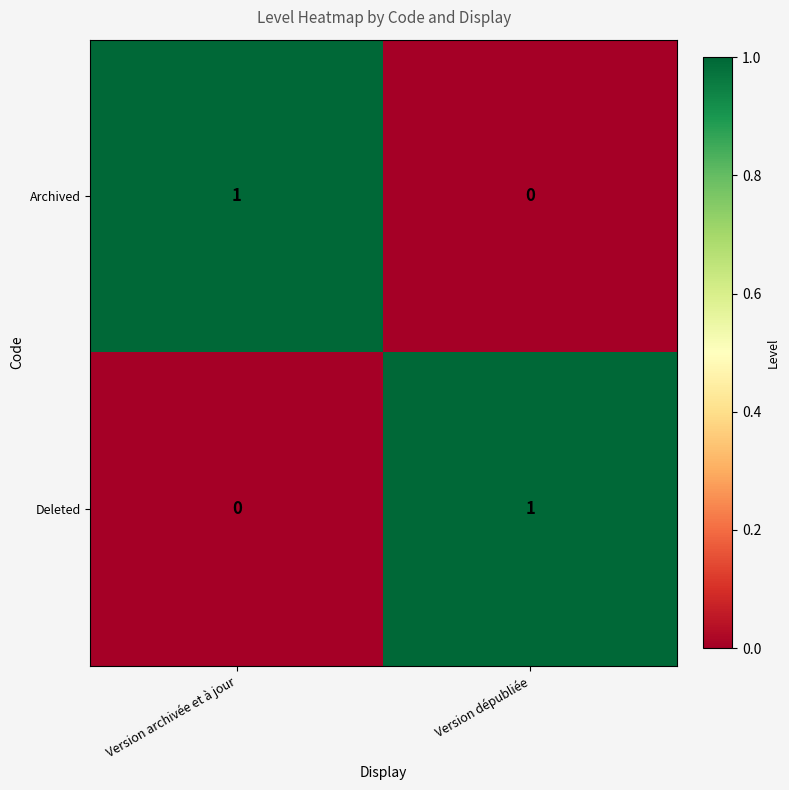

What is the spread (max minus min) of values at Version archivée et à jour?

1